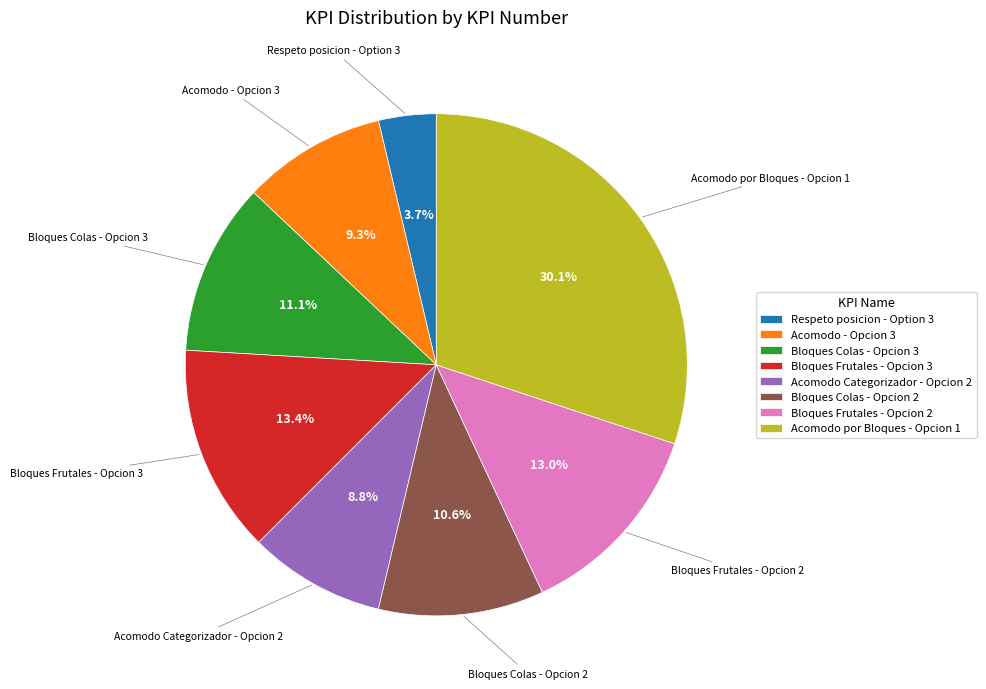

To the nearest percent, what is the combined percentage of Respeto posicion - Option 3 and Acomodo - Opcion 3?

13%